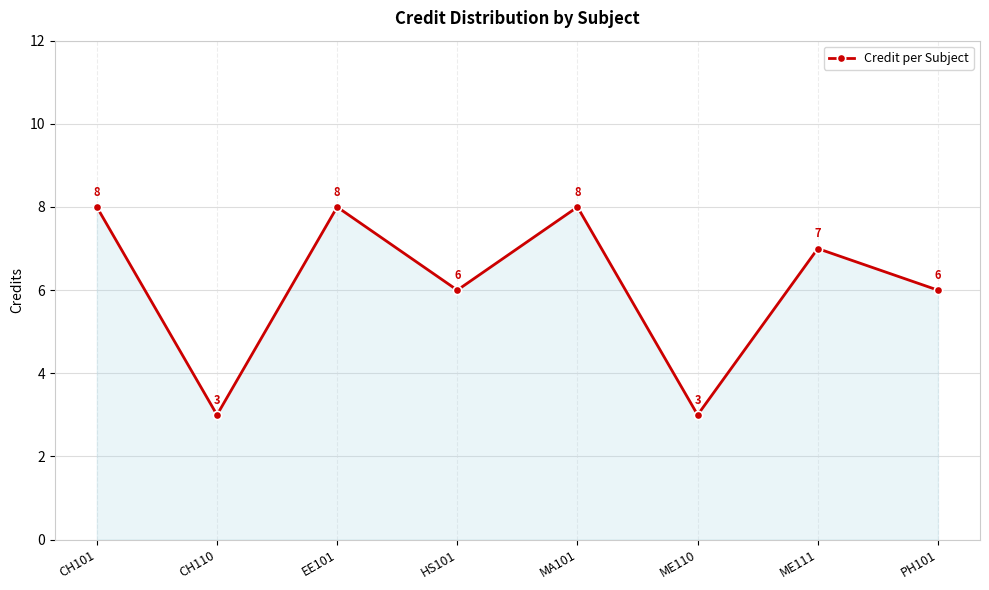

What is the approximate value at PH101?

6